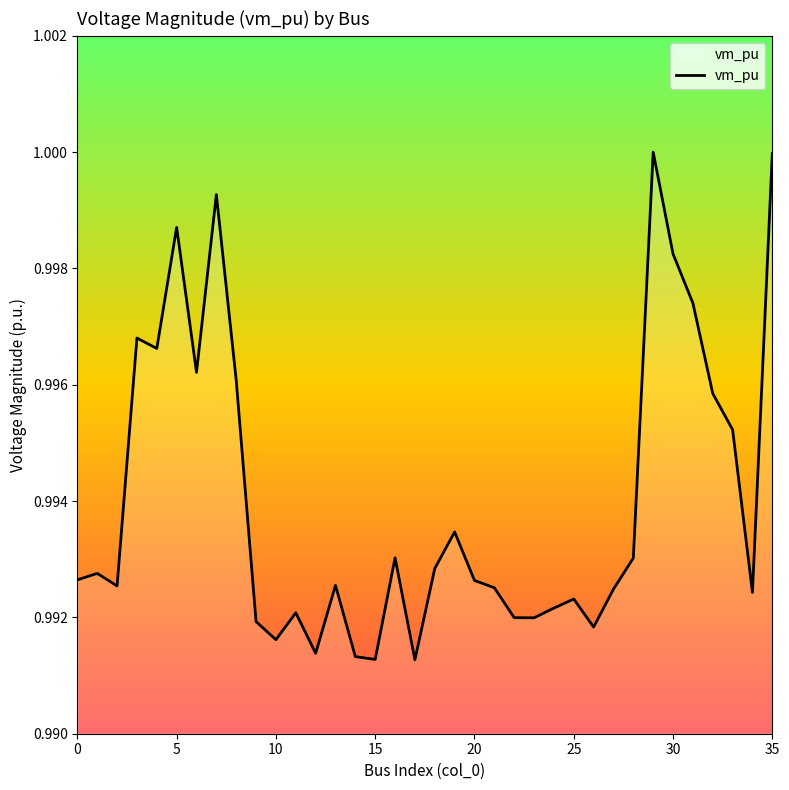

True or false: there are more than 2 points higher than both neighbors.

True